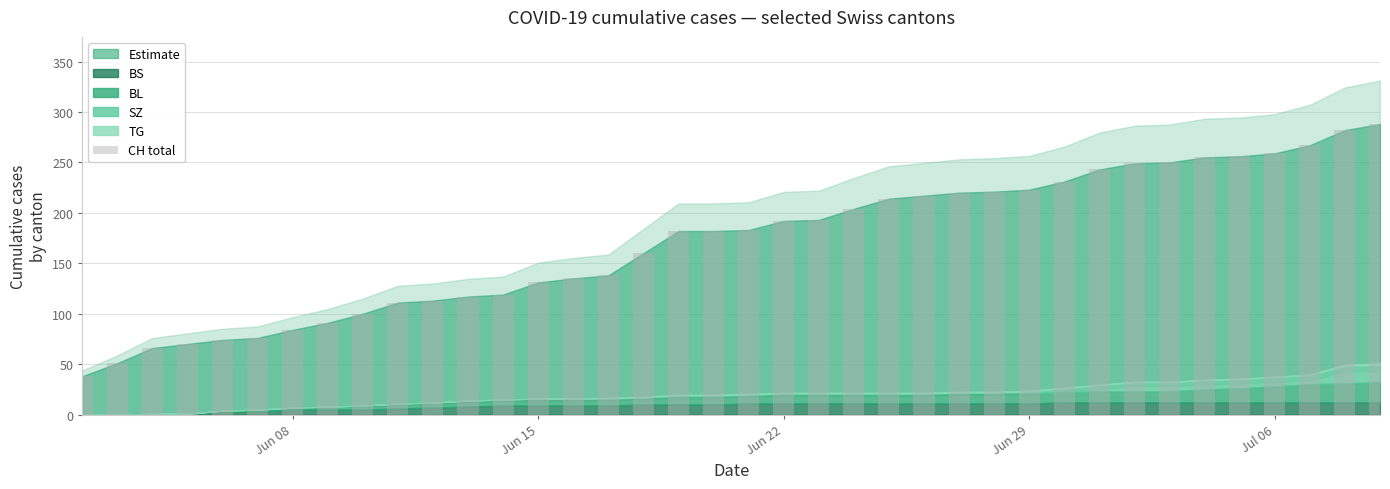

What is the average value?

171